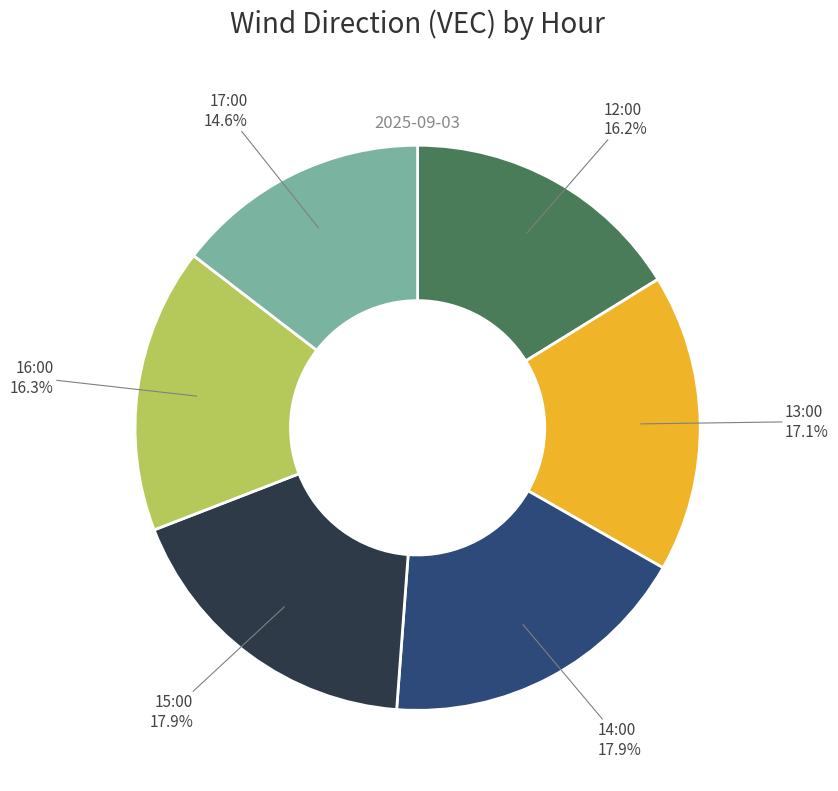

Is there a majority slice in this chart?

No